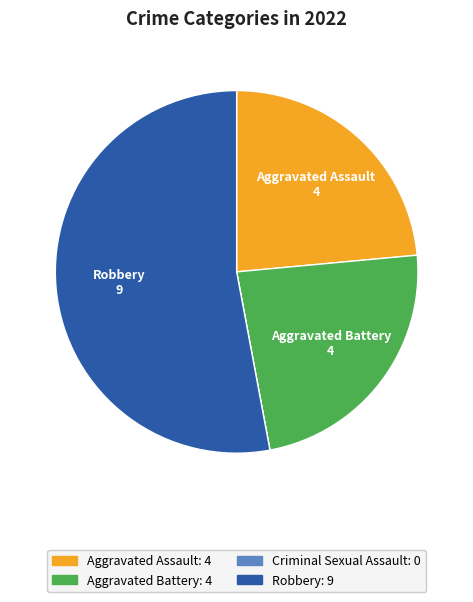

Is there any slice that represents more than half of the pie?

Yes